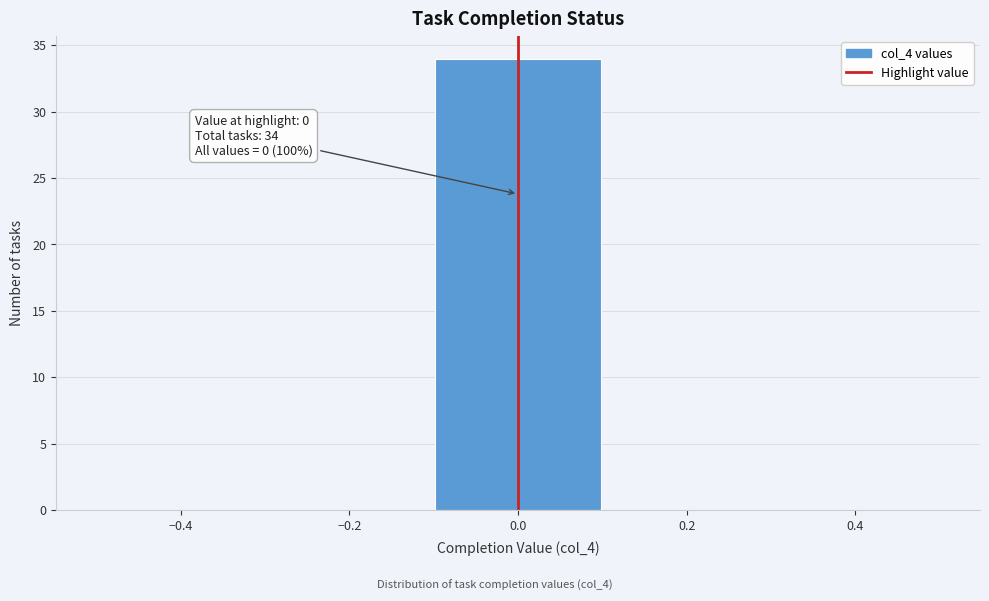

Which range on the x-axis has the tallest bar?

-0.1 to 0.1